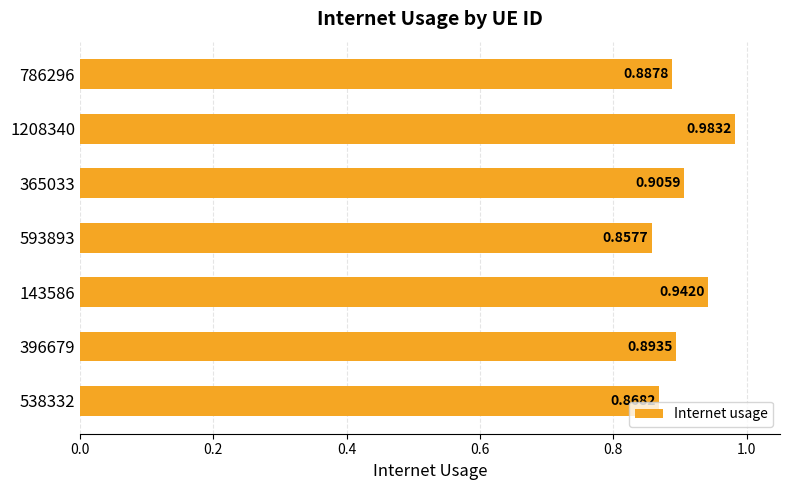

What is the change in value from 365033 to 1208340?

+0.1